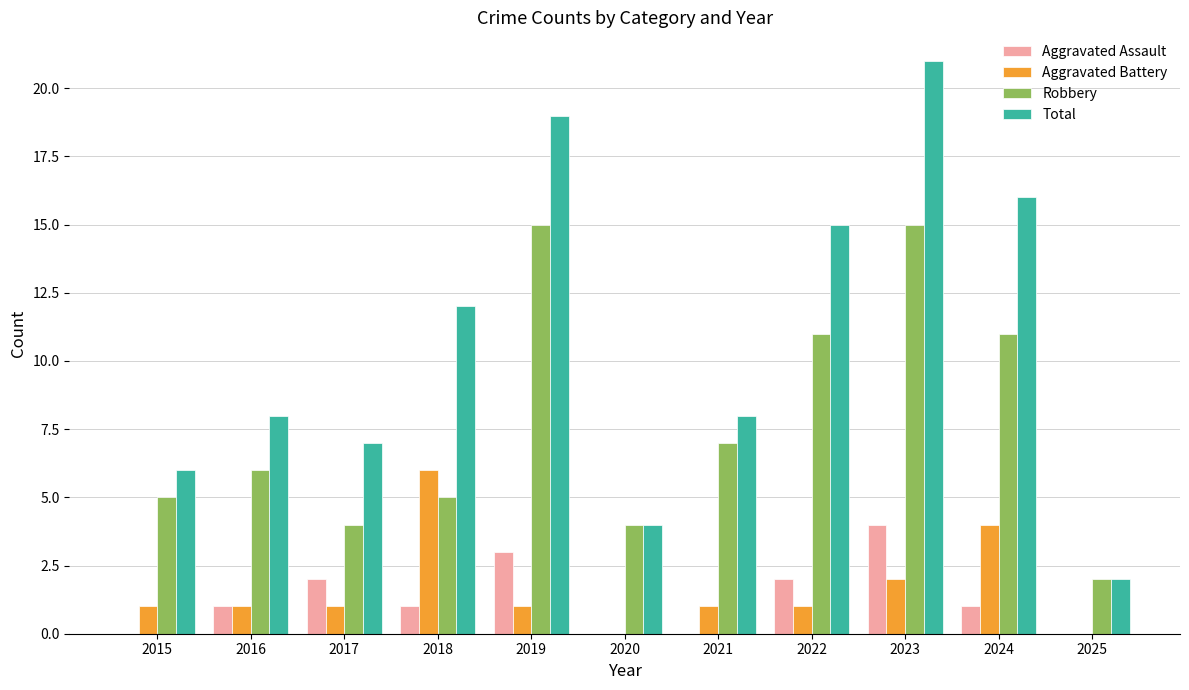

What is the approximate value of Aggravated Battery at 2019?

1